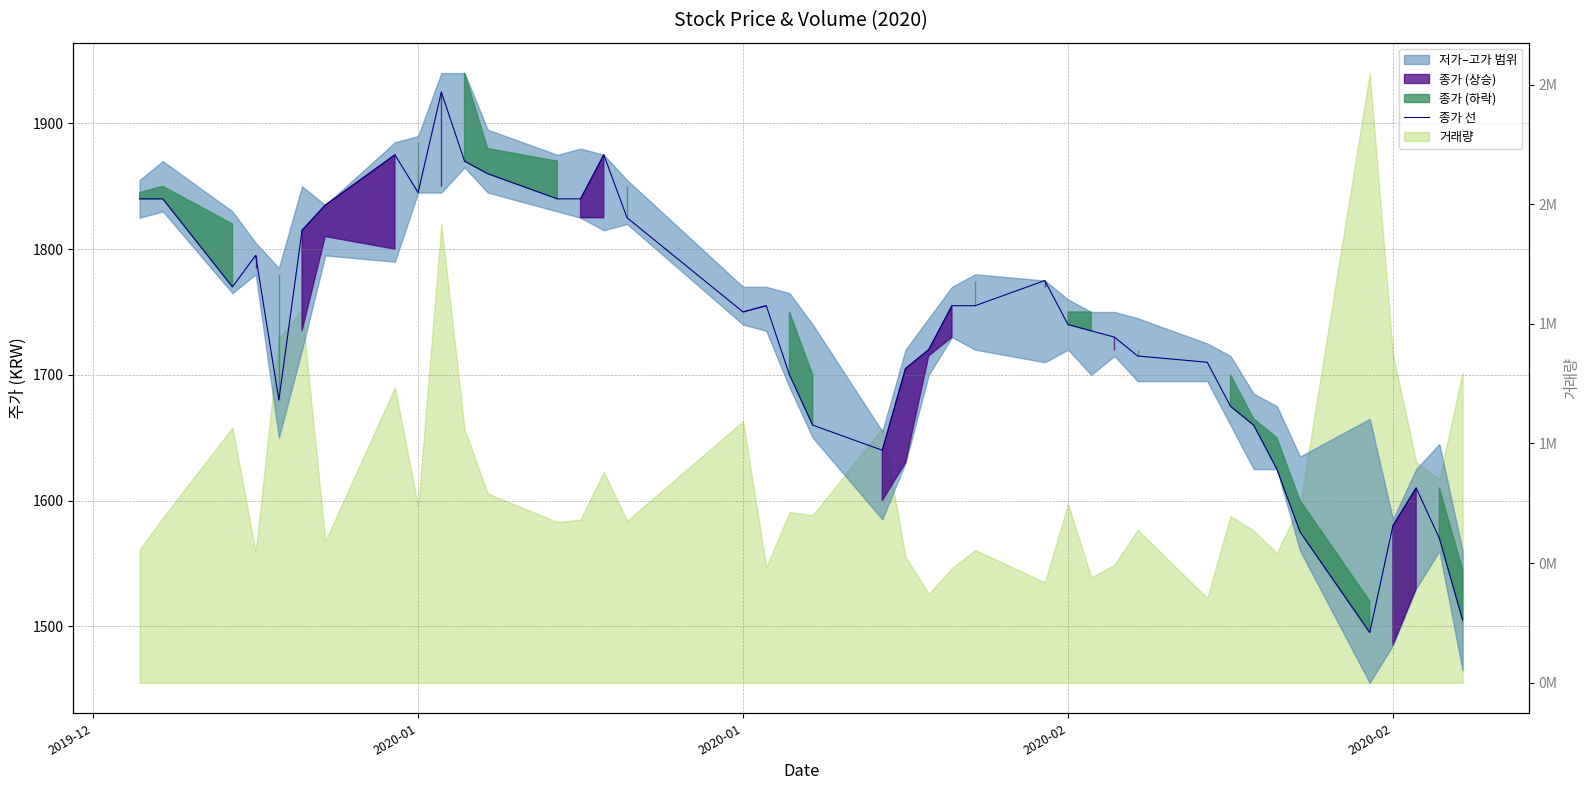

What is the average value?

1737